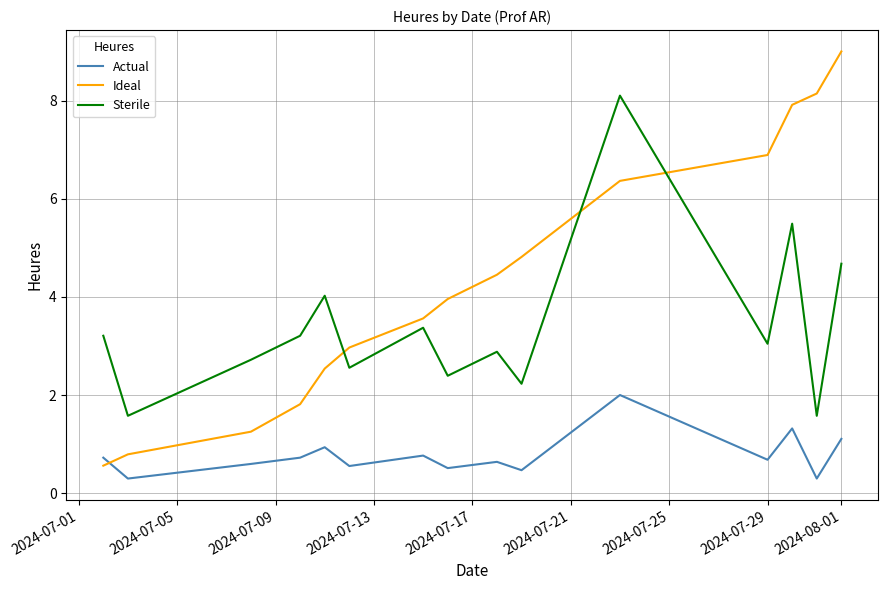

What is the difference between the maximum and minimum values in the Actual series?

1.7